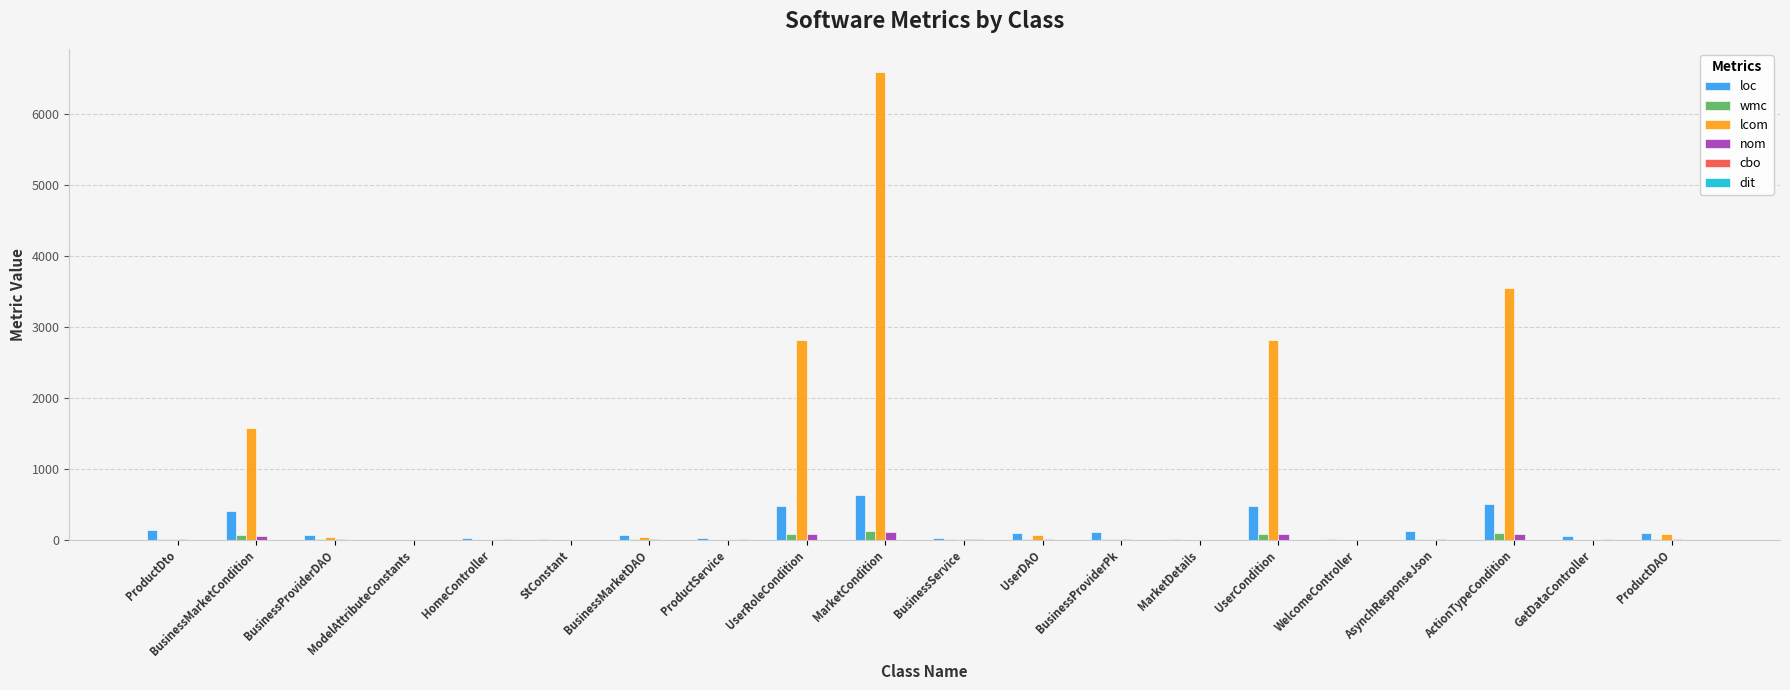

What is the total value across all series at ProductService?

28